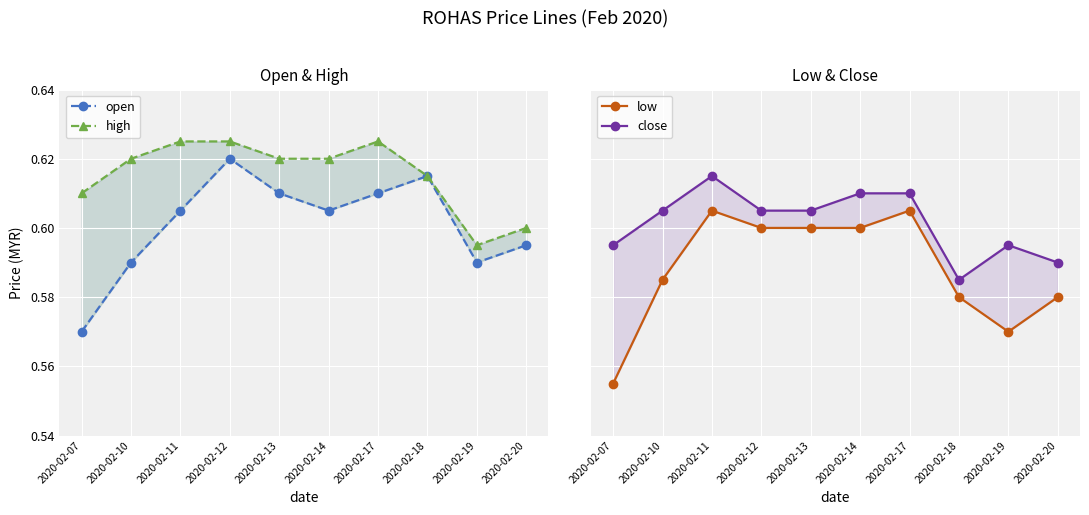

Which category has the lowest value in the close series?

2020-02-18